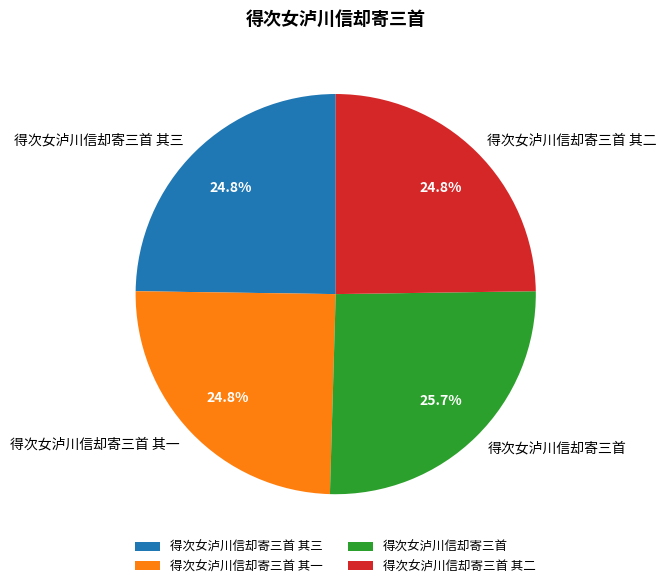

To the nearest percent, what is the combined percentage of 得次女泸川信却寄三首 其三 and 得次女泸川信却寄三首 其一?

50%